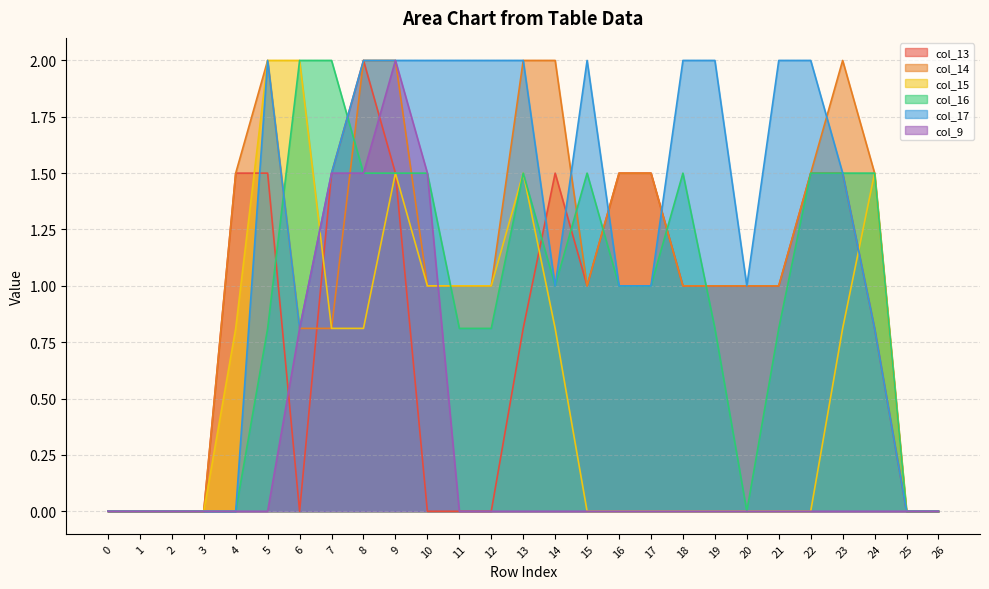

Reading right to left, transcribe all the data shown in this chart.

col_13: 26=0.0	25=0.0	24=0.8	23=1.5	22=1.5	21=1.0	20=1.0	19=1.0	18=1.0	17=1.5	16=1.5	15=1.0	14=1.5	13=0.8	12=0.0	11=0.0	10=0.0	9=1.5	8=2.0	7=1.5	6=0.0	5=1.5	4=1.5	3=0.0	2=0.0	1=0.0	0=0.0
col_14: 26=0.0	25=0.0	24=1.5	23=2.0	22=1.5	21=1.0	20=1.0	19=1.0	18=1.0	17=1.5	16=1.5	15=1.0	14=2.0	13=2.0	12=1.0	11=1.0	10=1.0	9=2.0	8=2.0	7=0.8	6=0.8	5=2.0	4=1.5	3=0.0	2=0.0	1=0.0	0=0.0
col_15: 26=0.0	25=0.0	24=1.5	23=0.8	22=0.0	21=0.0	20=0.0	19=0.0	18=0.0	17=0.0	16=0.0	15=0.0	14=0.8	13=1.5	12=1.0	11=1.0	10=1.0	9=1.5	8=0.8	7=0.8	6=2.0	5=2.0	4=0.8	3=0.0	2=0.0	1=0.0	0=0.0
col_16: 26=0.0	25=0.0	24=1.5	23=1.5	22=1.5	21=0.8	20=0.0	19=0.8	18=1.5	17=1.0	16=1.0	15=1.5	14=1.0	13=1.5	12=0.8	11=0.8	10=1.5	9=1.5	8=1.5	7=2.0	6=2.0	5=0.8	4=0.0	3=0.0	2=0.0	1=0.0	0=0.0
col_17: 26=0.0	25=0.0	24=0.8	23=1.5	22=2.0	21=2.0	20=1.0	19=2.0	18=2.0	17=1.0	16=1.0	15=2.0	14=1.0	13=2.0	12=2.0	11=2.0	10=2.0	9=2.0	8=2.0	7=1.5	6=0.8	5=2.0	4=0.0	3=0.0	2=0.0	1=0.0	0=0.0
col_9: 26=0.0	25=0.0	24=0.0	23=0.0	22=0.0	21=0.0	20=0.0	19=0.0	18=0.0	17=0.0	16=0.0	15=0.0	14=0.0	13=0.0	12=0.0	11=0.0	10=1.5	9=2.0	8=1.5	7=1.5	6=0.8	5=0.0	4=0.0	3=0.0	2=0.0	1=0.0	0=0.0